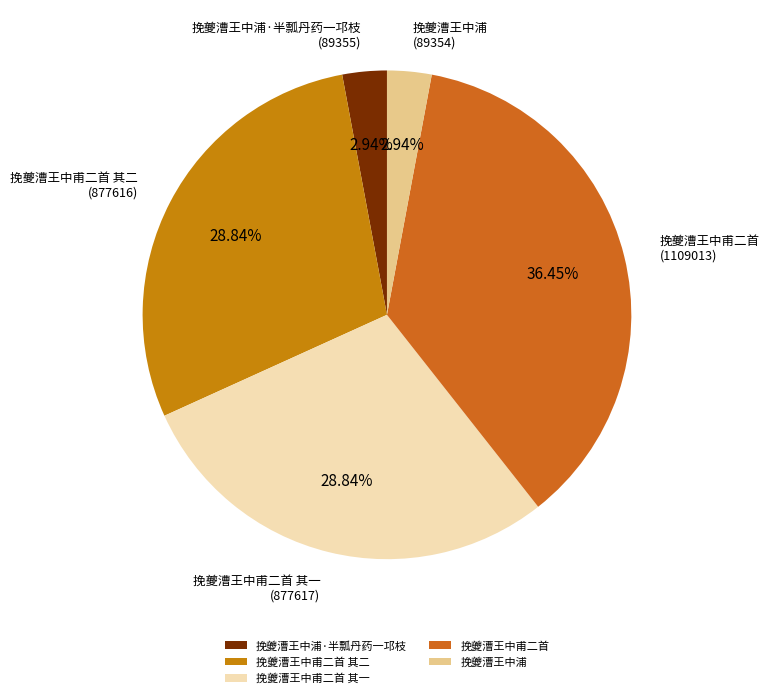

Approximately how many times larger is the value at 挽夔漕王中甫二首 其一 compared to 挽夔漕王中浦·半瓢丹药一邛枝?

9.8